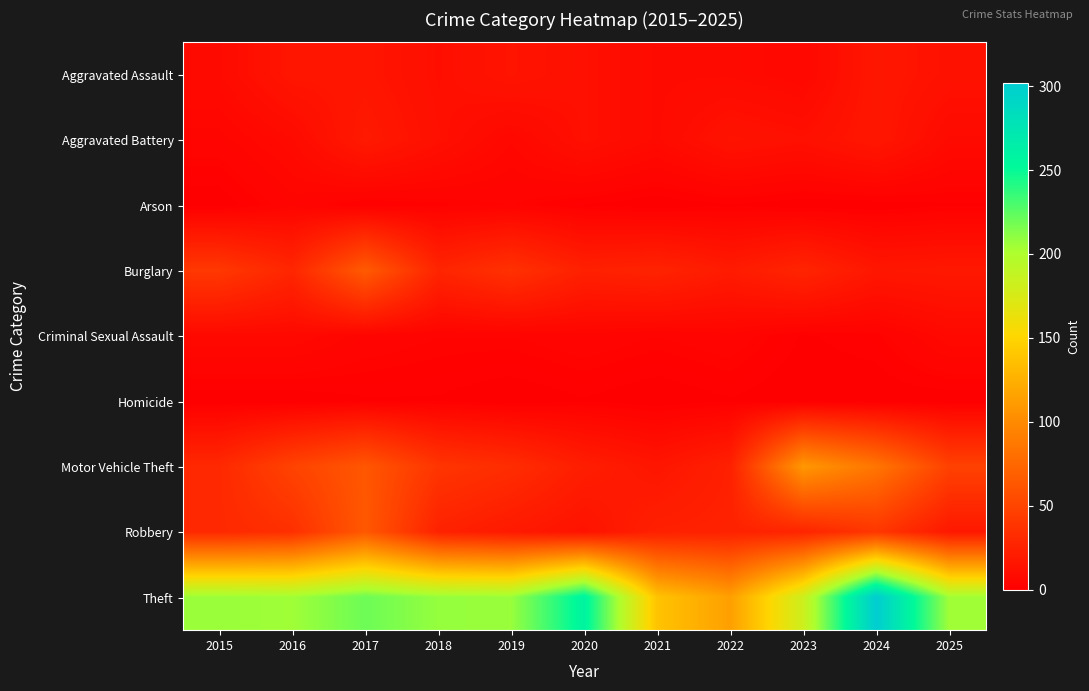

At which category is the sum across all series the highest?

2024